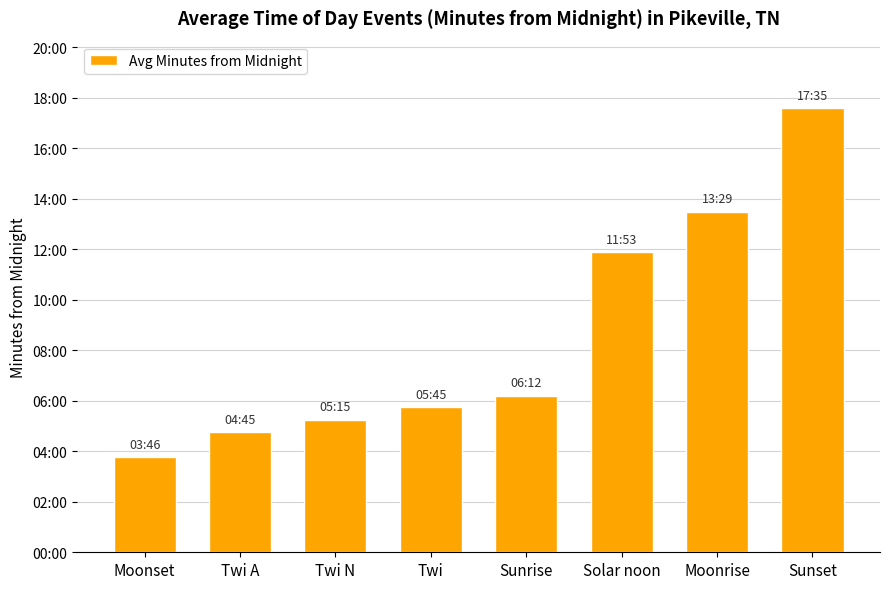

Reading left to right, transcribe all the data shown in this chart.

Moonset=226	Twi A=285	Twi N=315	Twi=345	Sunrise=372	Solar noon=713	Moonrise=809	Sunset=1055